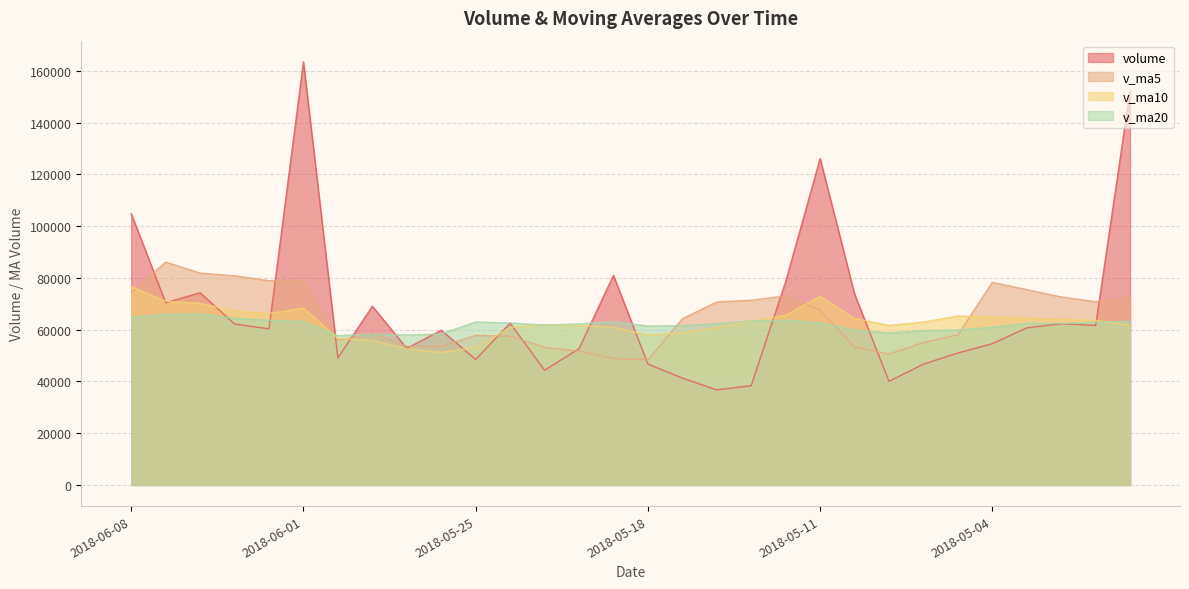

Is the value of volume at 2018-05-14 greater than the value of v_ma10 at 2018-05-03?

Yes